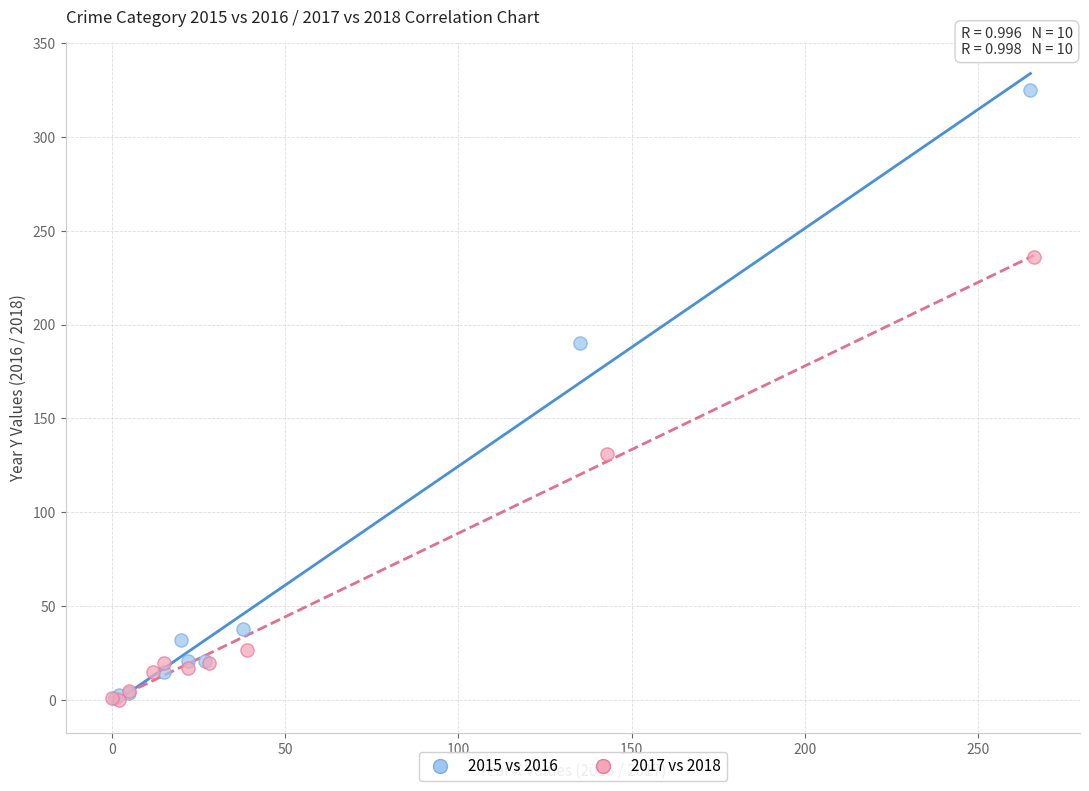

Which series contains the highest Y value?

2015 vs 2016